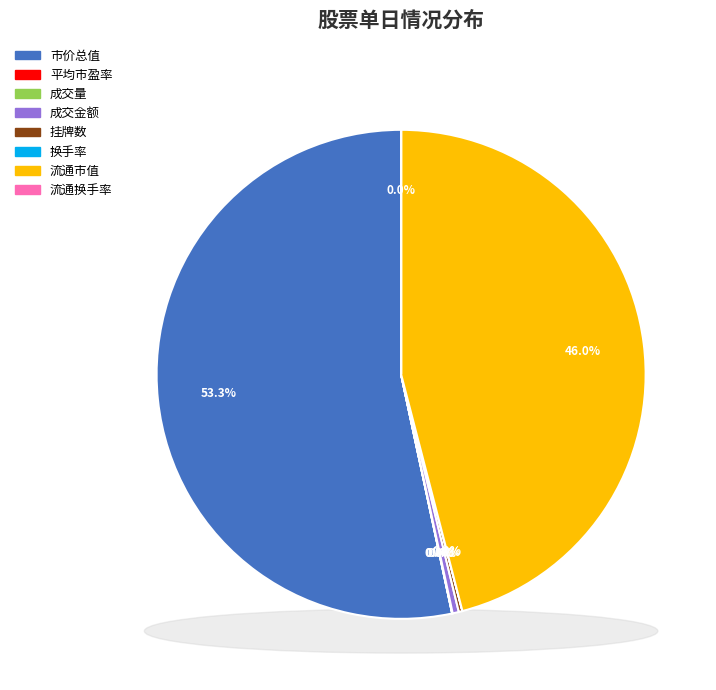

Between 挂牌数 and 成交量, which is larger?

挂牌数